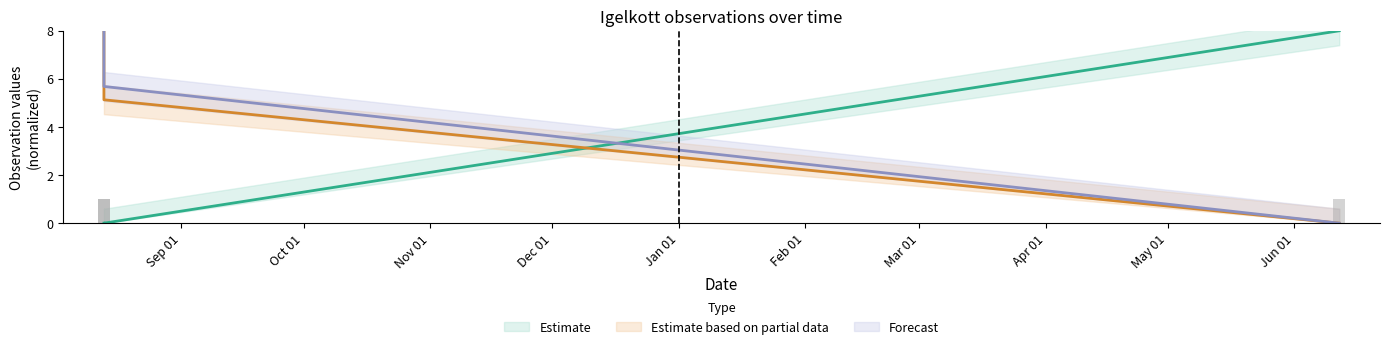

Reading left to right, what are all the values shown in this chart?

Estimate: 0.0	0.0	8.0
Estimate based on partial data: 8.0	5.1	0.0
Forecast: 8.0	5.7	0.0